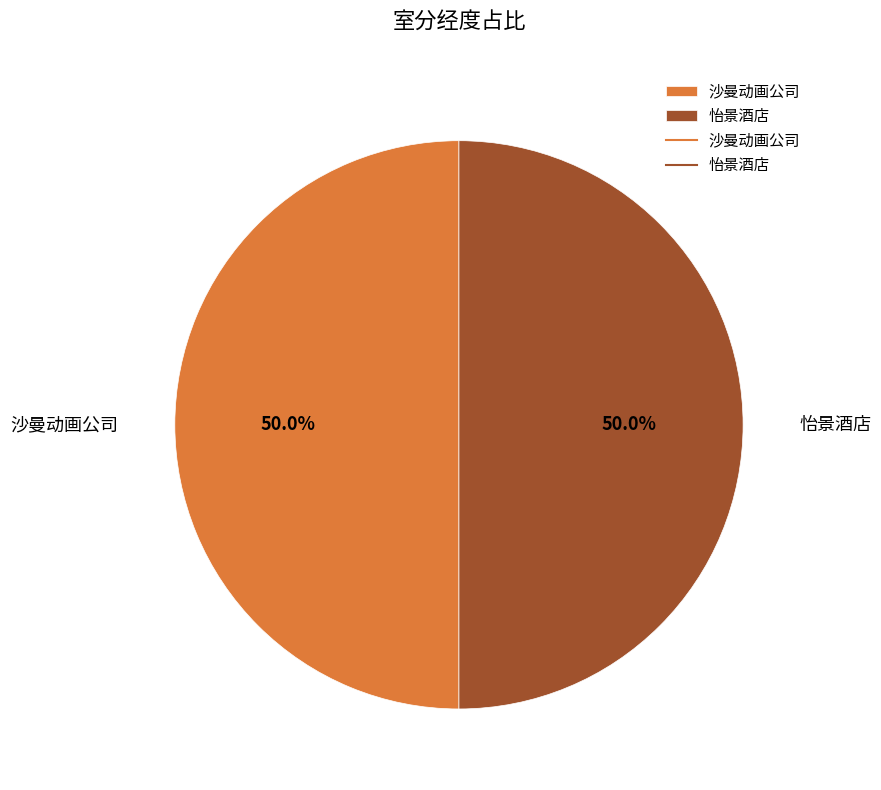

Count the number of slices in the pie.

2